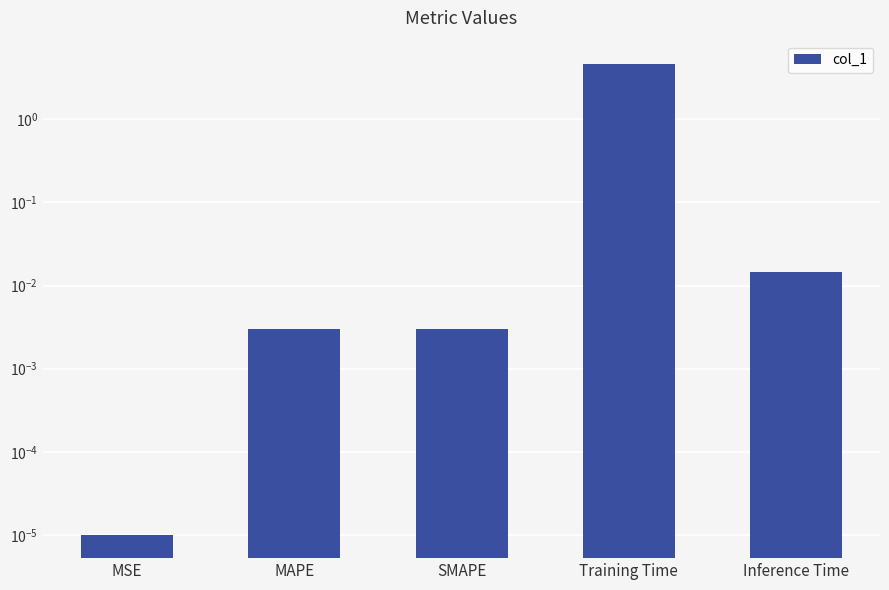

Rank the categories by value from highest to lowest.

Training Time, Inference Time, SMAPE, MAPE, MSE